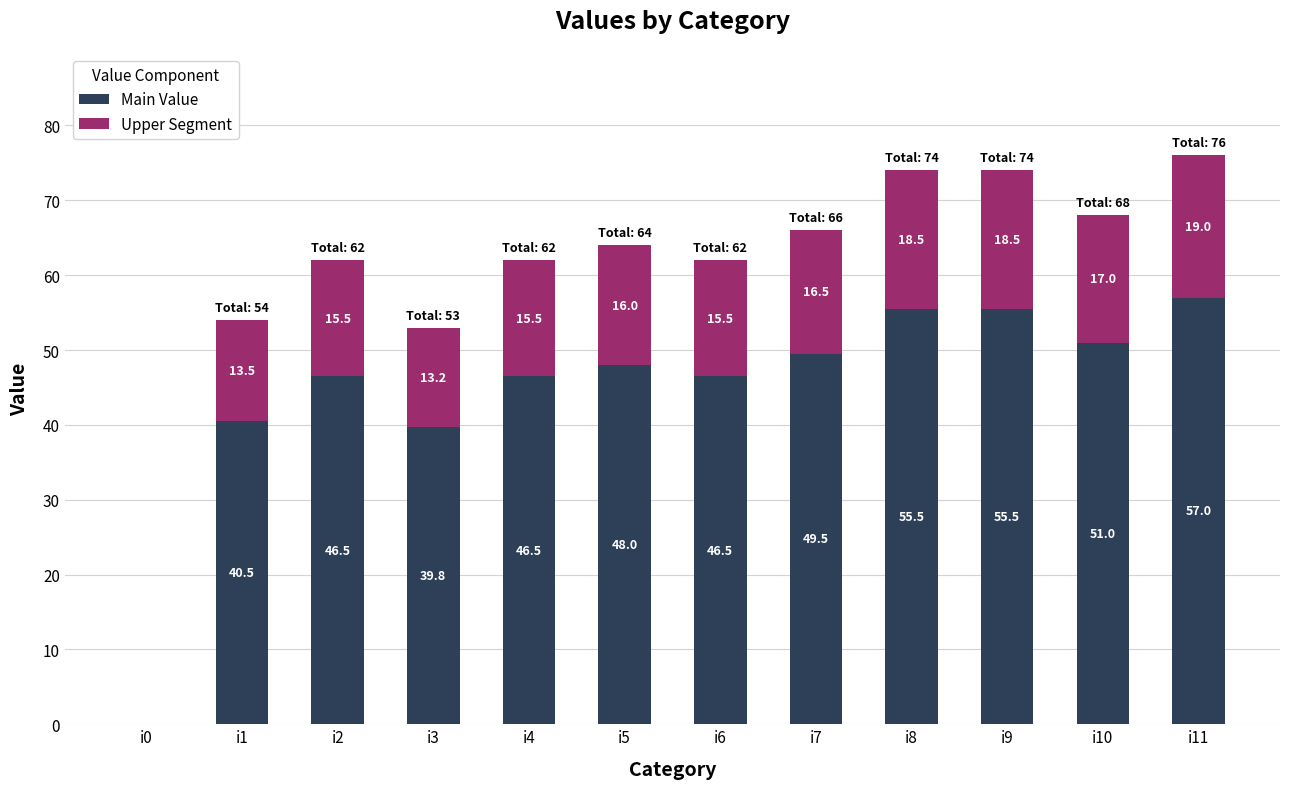

The value of Main Value at i4 is 46.5. True or false?

True